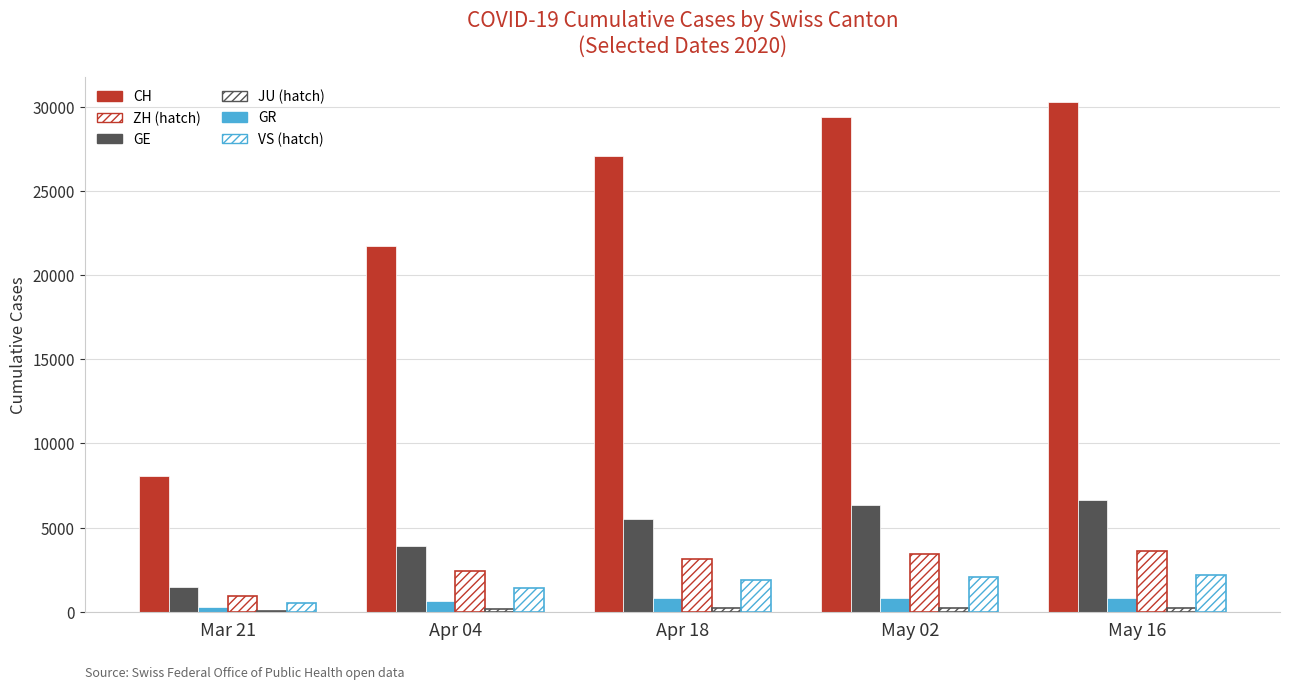

What is the label of the 5th bar from the left?

May 16